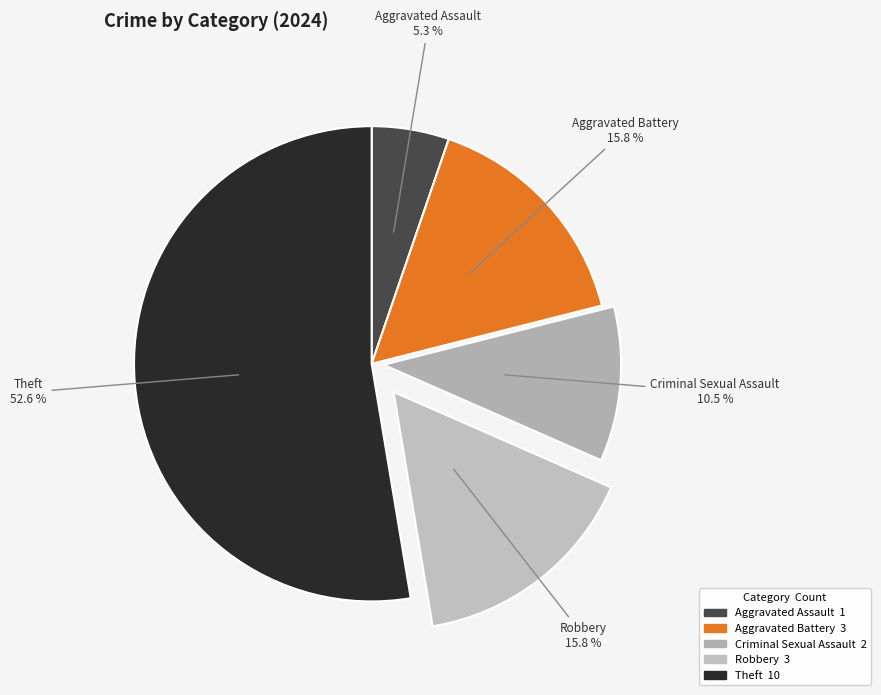

Which category accounts for the majority?

Theft